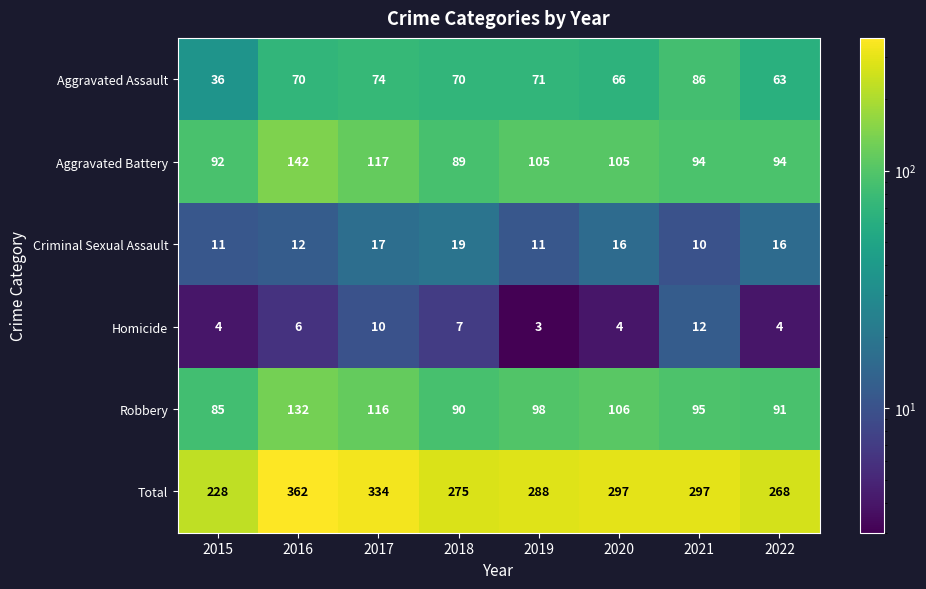

What is the difference between the maximum and second lowest values in the Aggravated Assault series?

23